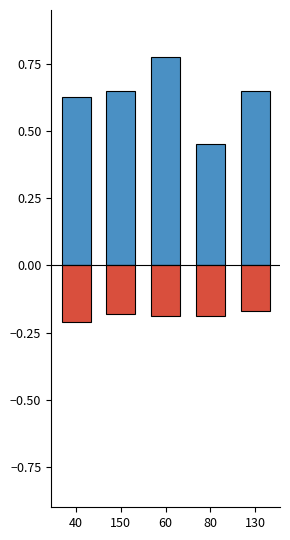

At 40, list the series in order from smallest to largest.

nbOfJerks (neg), OnRoadRate